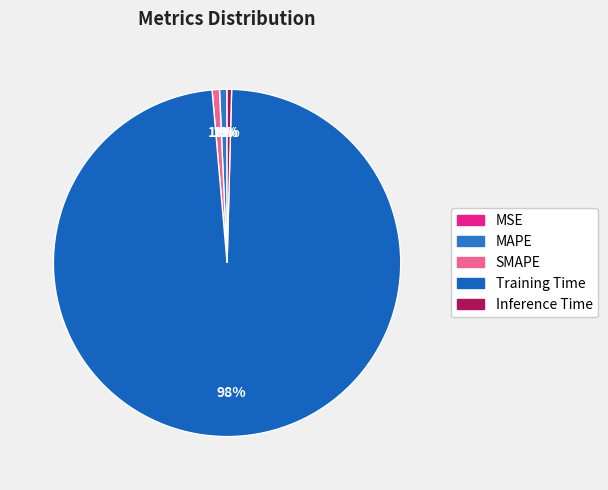

Is Training Time the majority of the pie?

Yes